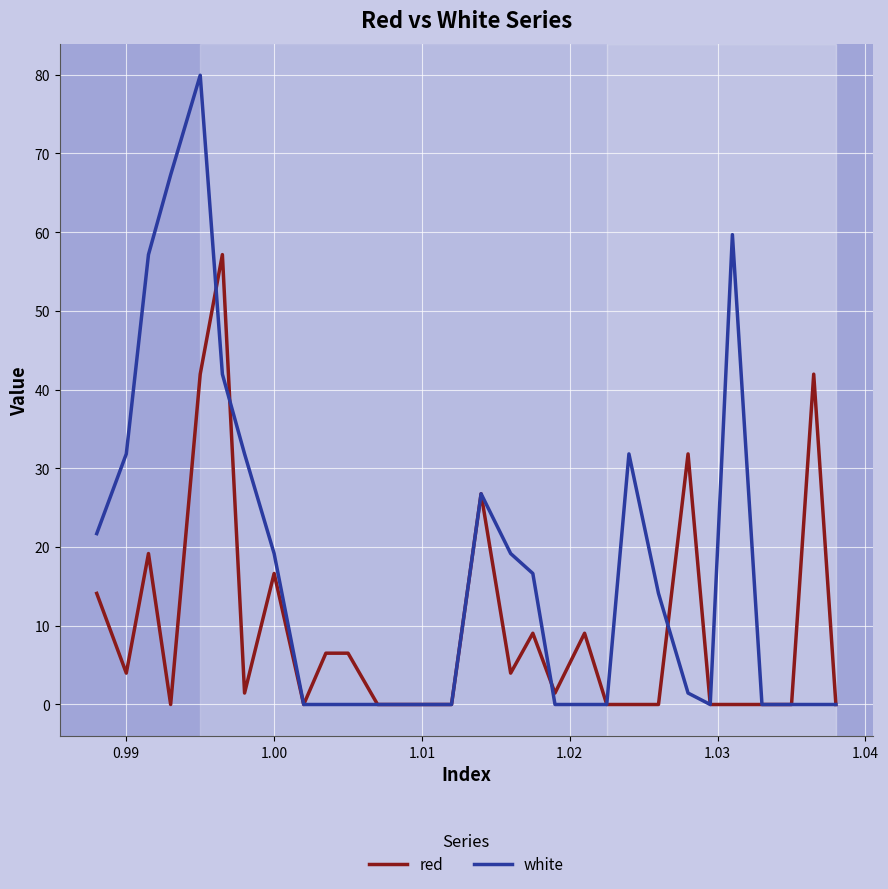

List the series in order of their overall mean, highest first.

white, red